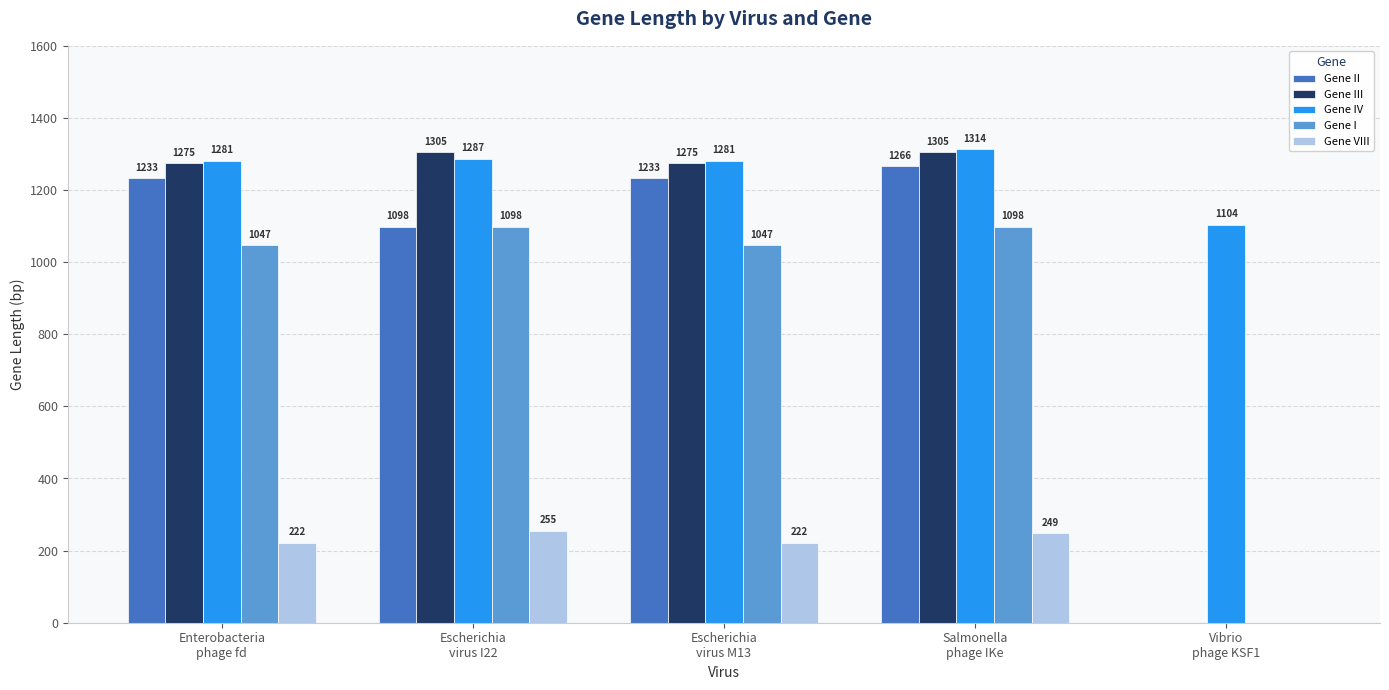

How many values in Gene I are above zero?

4